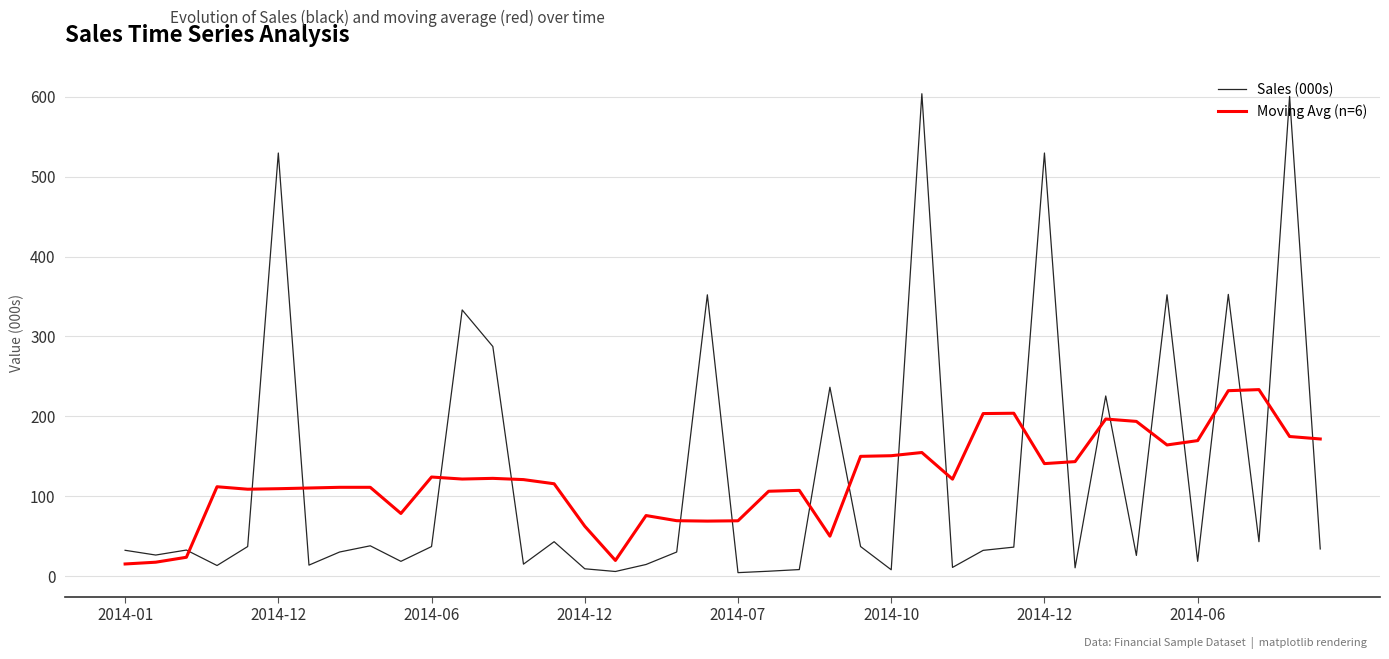

Rank the series by their maximum value, from lowest to highest.

Moving Avg (n=6), Sales (000s)